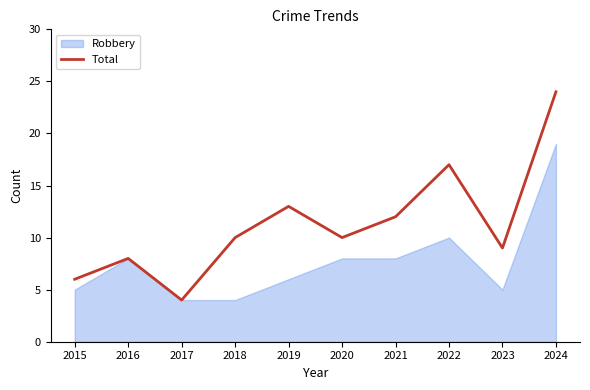

How many data points does each series have?

10